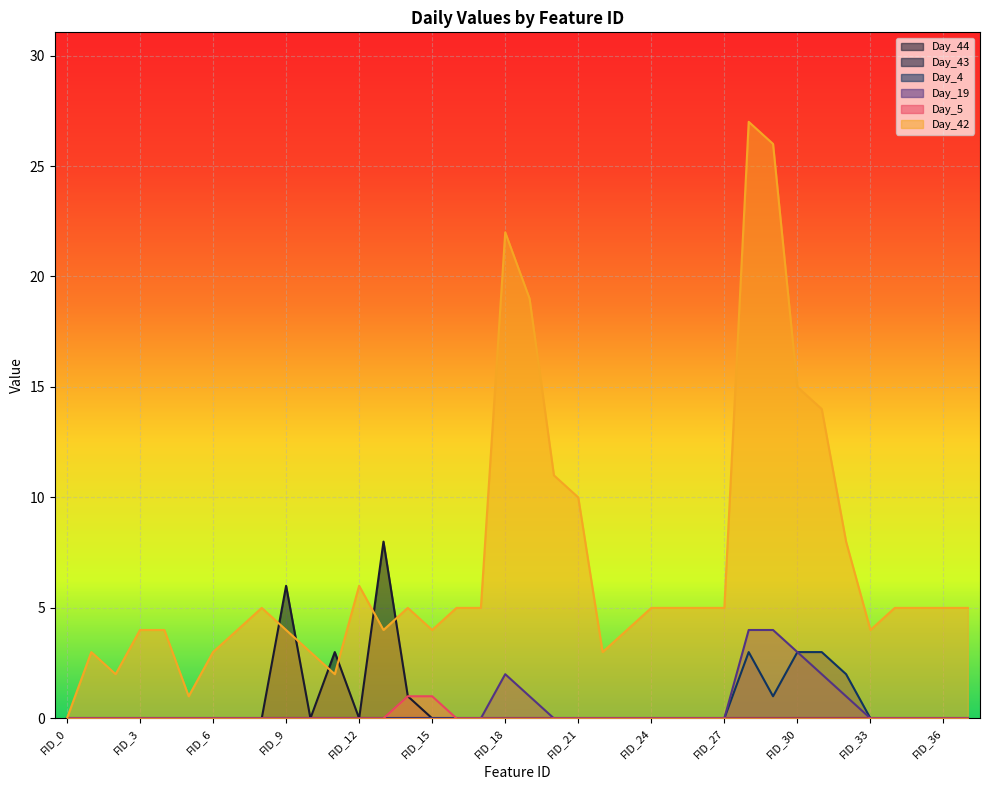

Does the chart display data point markers on the line(s)?

No